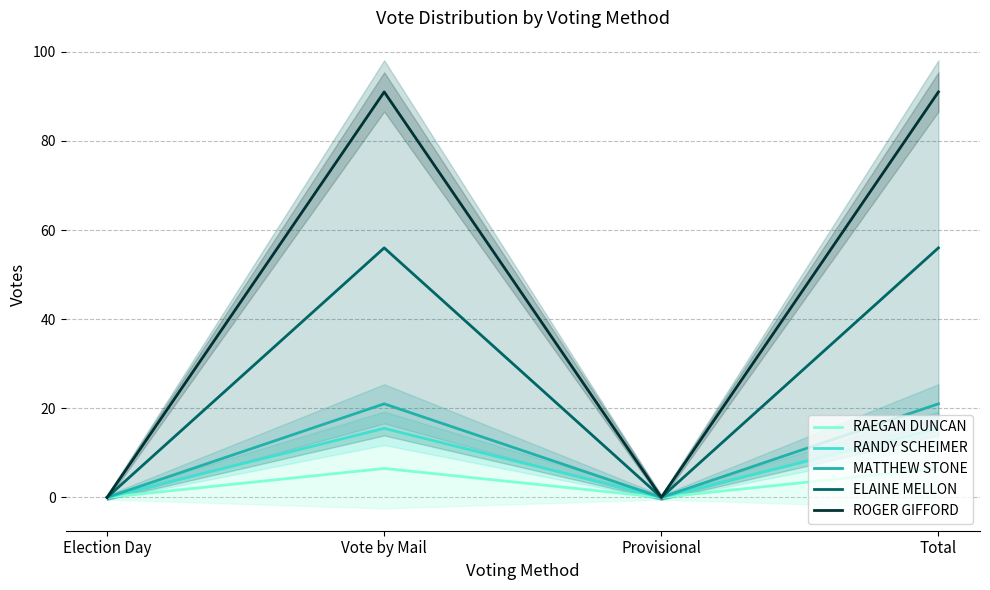

What is the label of the 1st point from the right?

Total